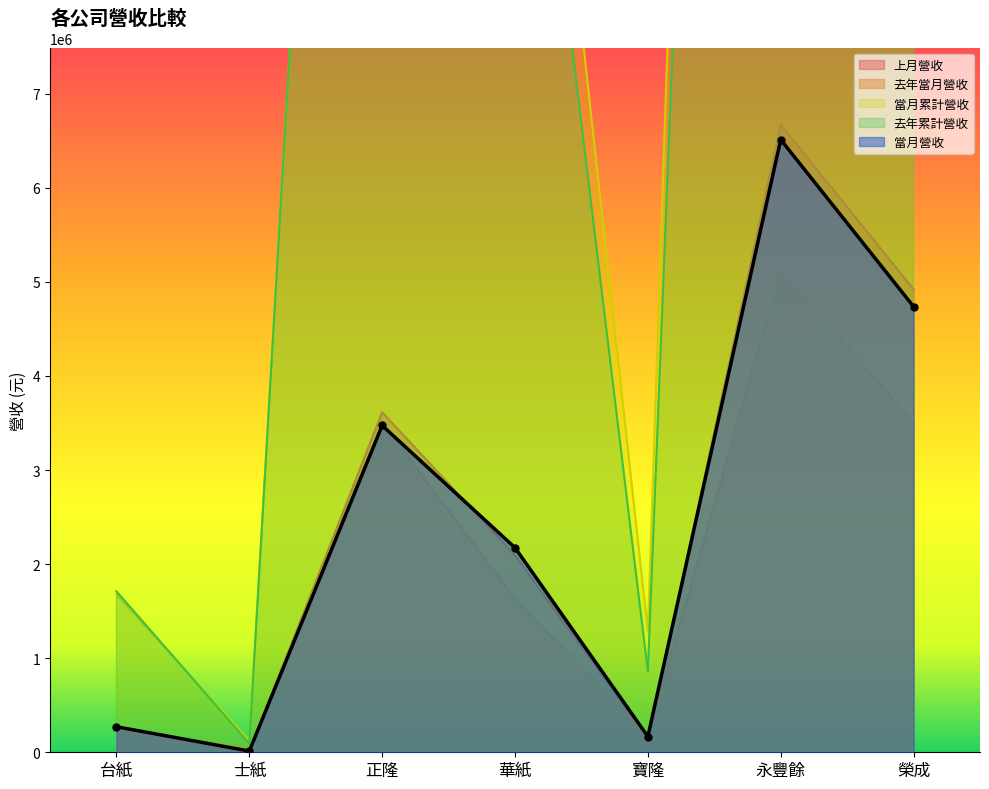

What is the highest value of the 當月營收 series?

6512318